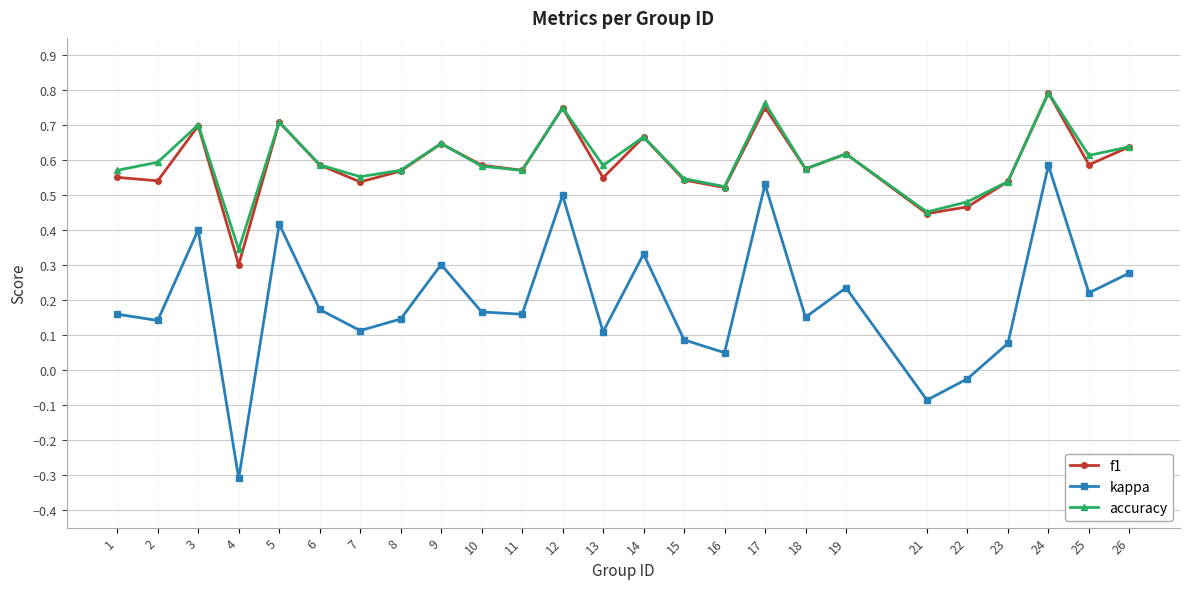

At which label does kappa first exceed 0?

1